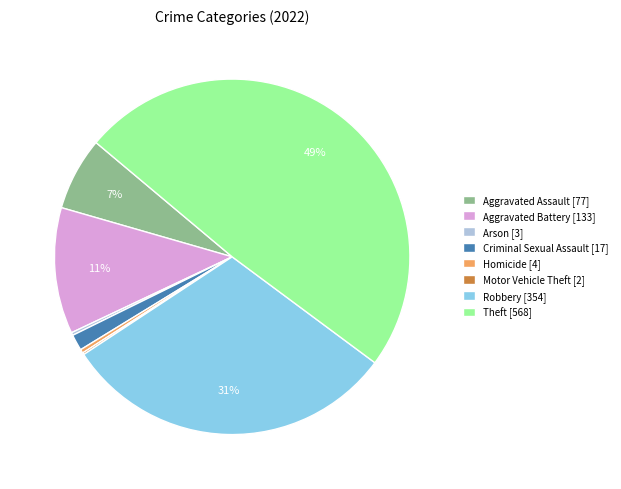

Which has a higher value, Criminal Sexual Assault or Theft?

Theft